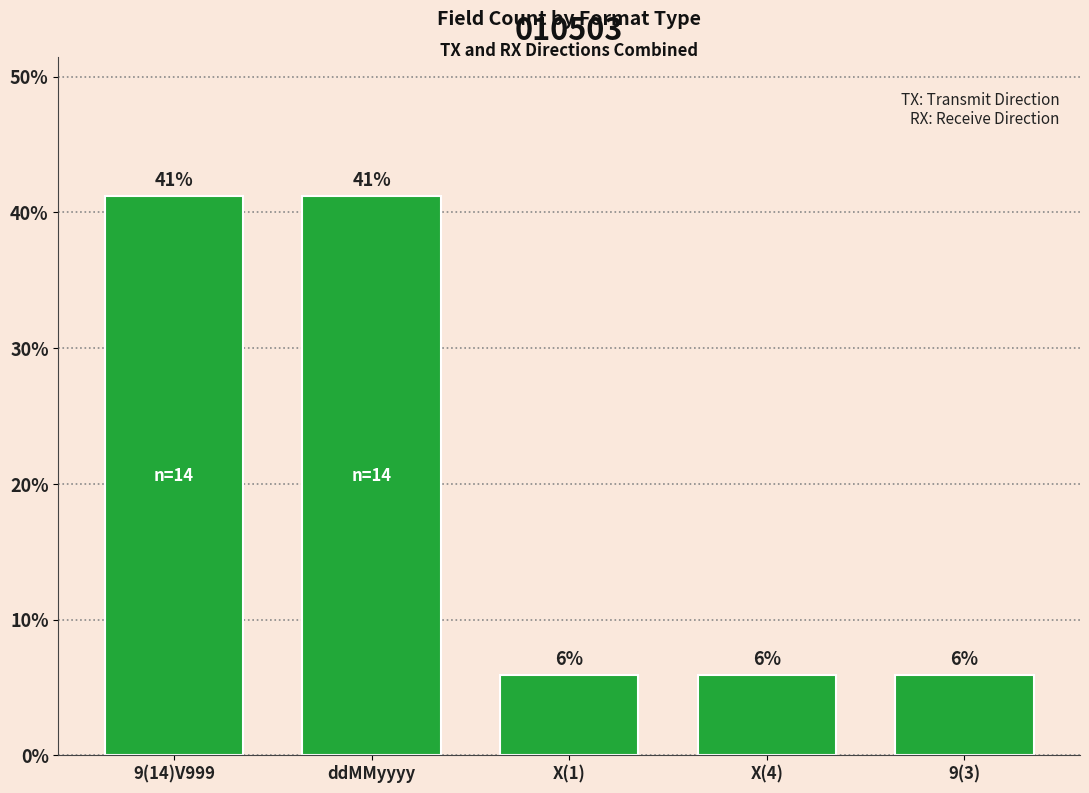

What is the sum of the values at X(4) and ddMMyyyy?

47.1